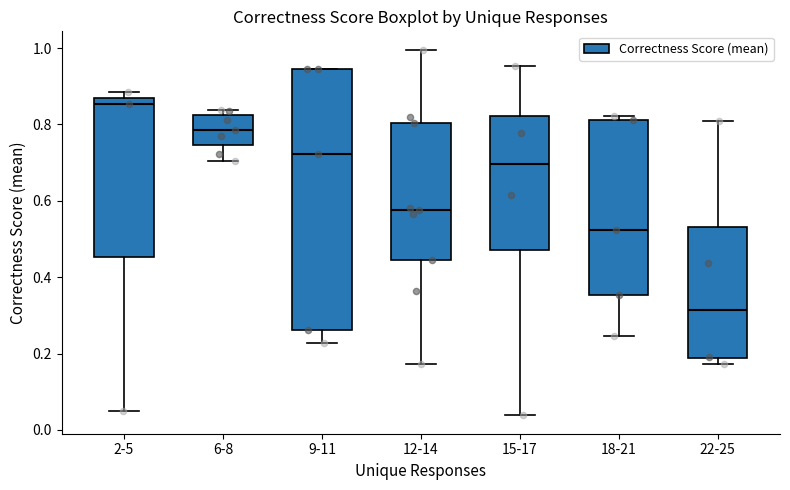

Reading left to right, transcribe this box plot: for each box, give where its median line is, the range the box spans, and where its two whiskers end, as read against the y-axis. The values are not printed on the chart, so give them approximately, as read against the axis.

2-5: median 0.86 (just below the box's upper edge), box 0.46 to 0.86, whiskers 0.06 to 0.88
6-8: median 0.78, box 0.74 to 0.82, whiskers 0.70 to 0.84
9-11: median 0.72, box 0.26 to 0.94, whiskers 0.22 to 0.94
12-14: median 0.58, box 0.44 to 0.80, whiskers 0.18 to 1.00
15-17: median 0.70, box 0.48 to 0.82, whiskers 0.04 to 0.96
18-21: median 0.52, box 0.36 to 0.82, whiskers 0.24 to 0.82 (just above the box's upper edge)
22-25: median 0.32, box 0.18 to 0.54, whiskers 0.18 (just below the box's lower edge) to 0.80